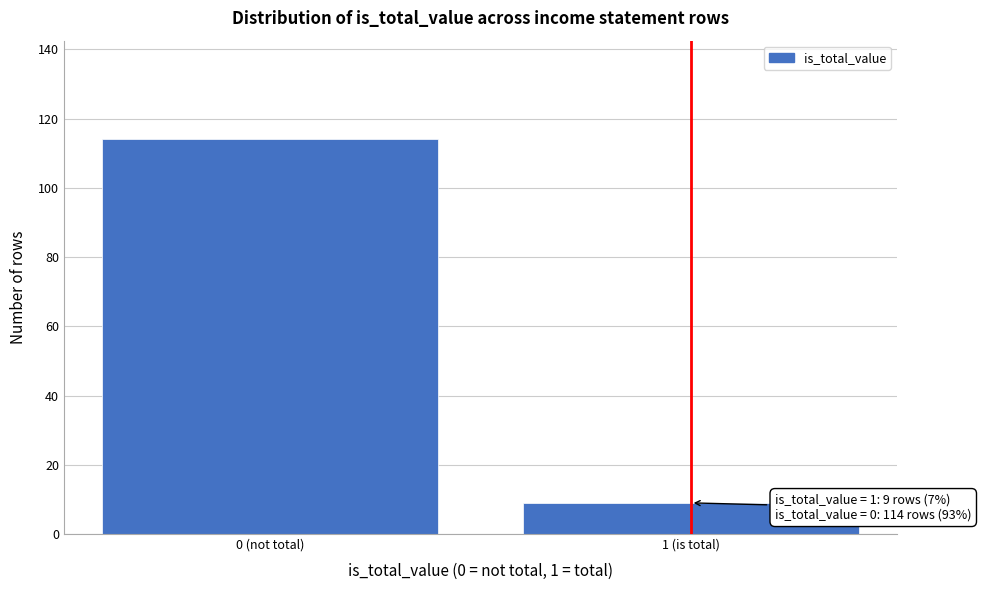

Reading right to left, what are all the values shown in this chart?

9	114